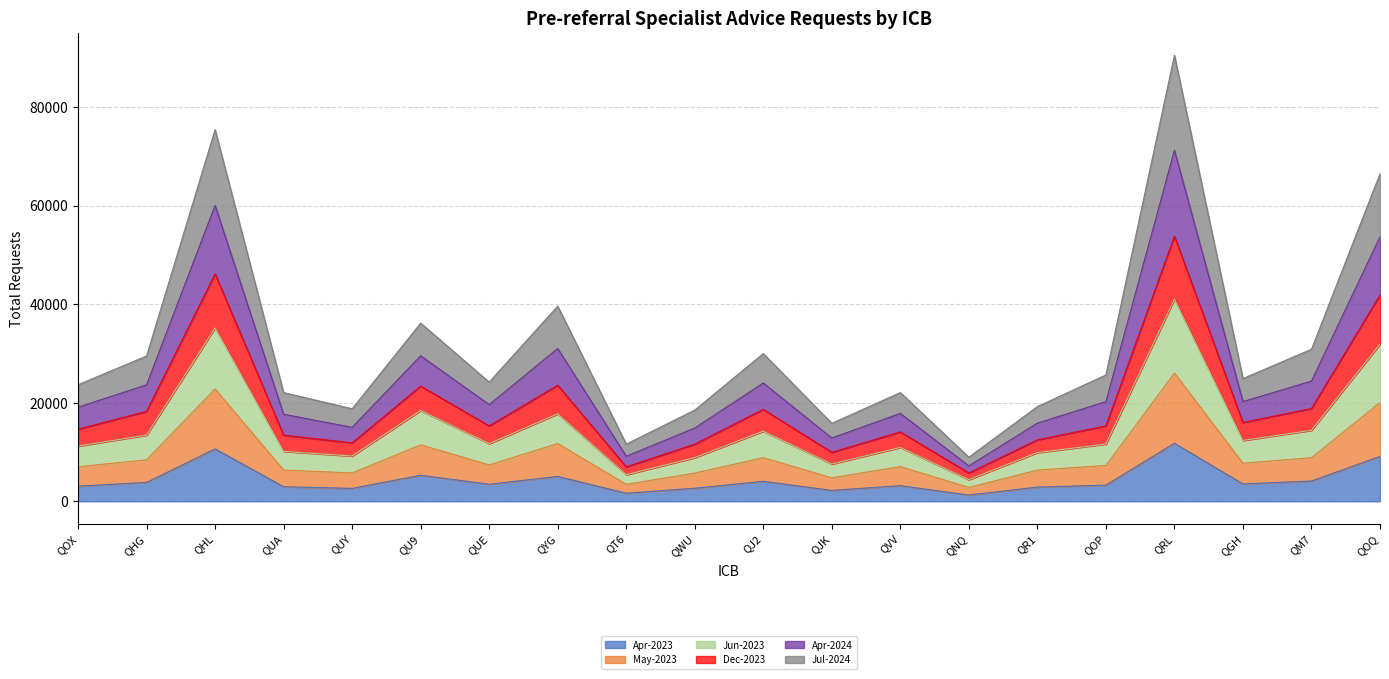

What is the label of the 5th point from the left?

QUY